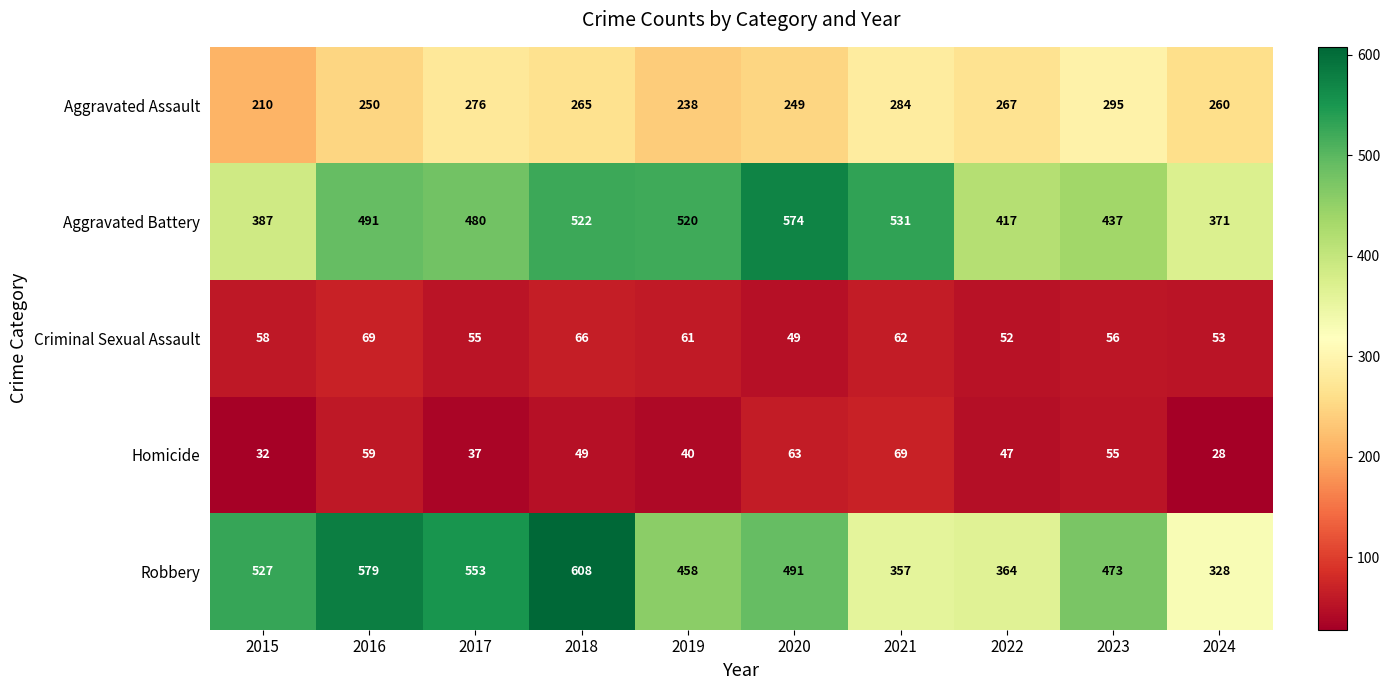

How many categories are shown in the chart?

10